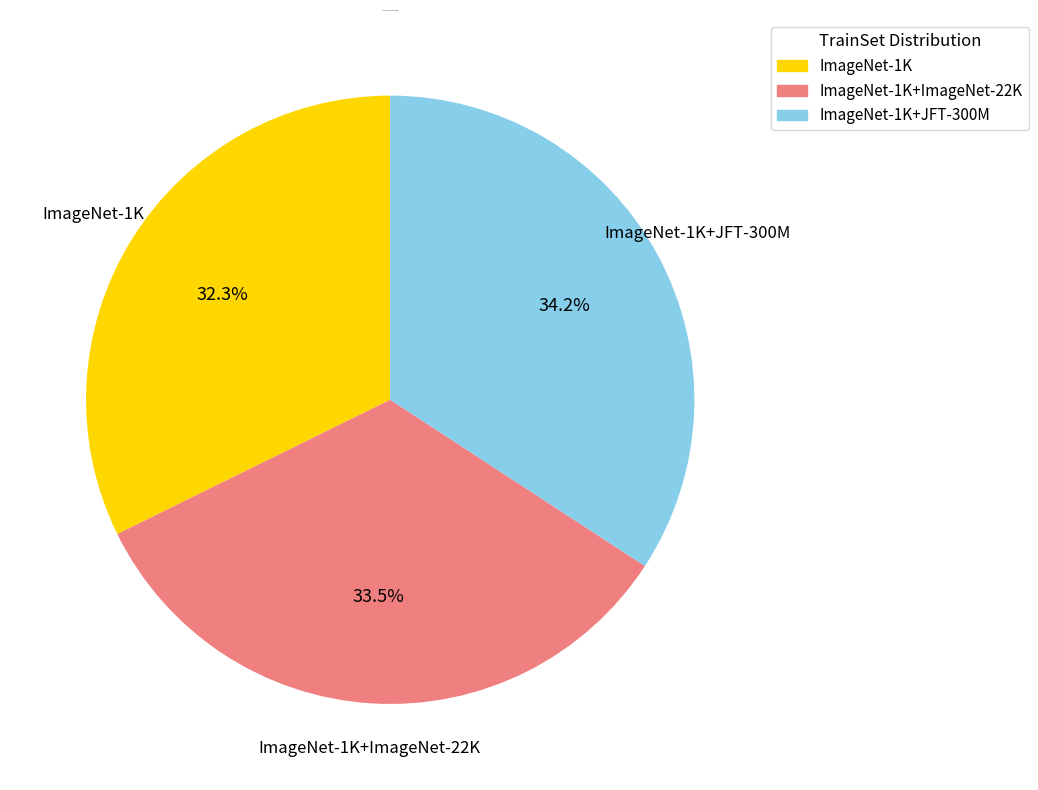

Does any single category account for the majority?

No